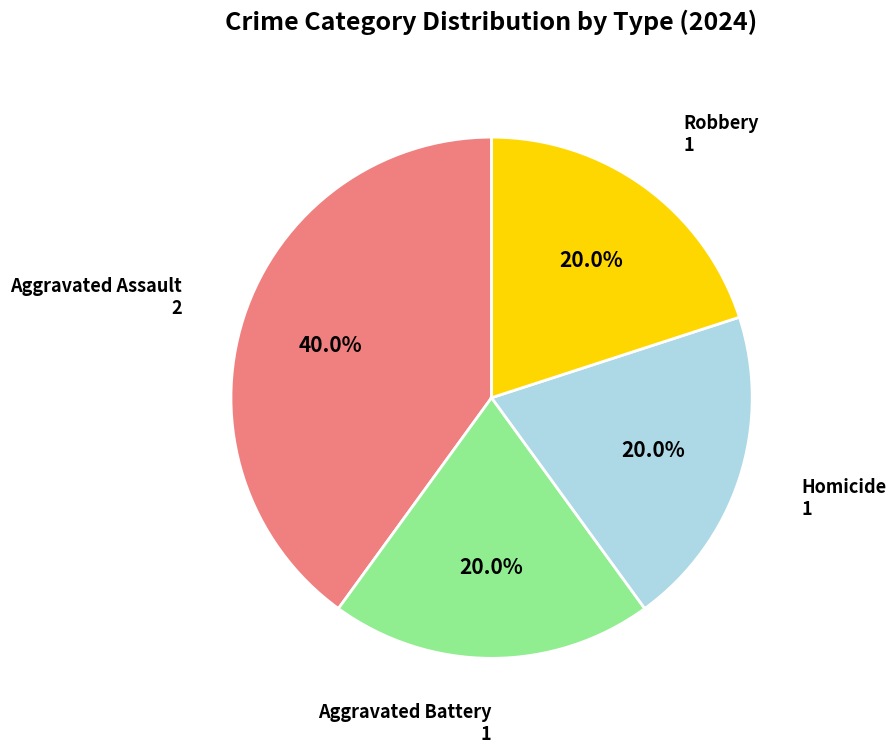

How many segments does this pie chart have?

4